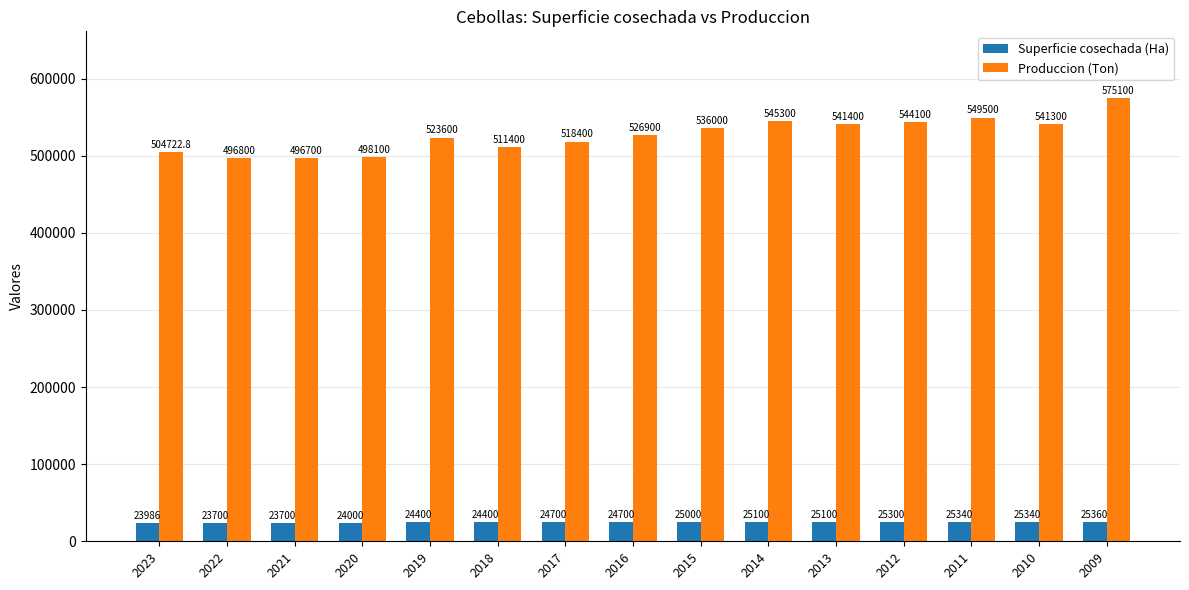

What is the difference between the Superficie cosechada (Ha) values at 2018 and 2023?

414.0